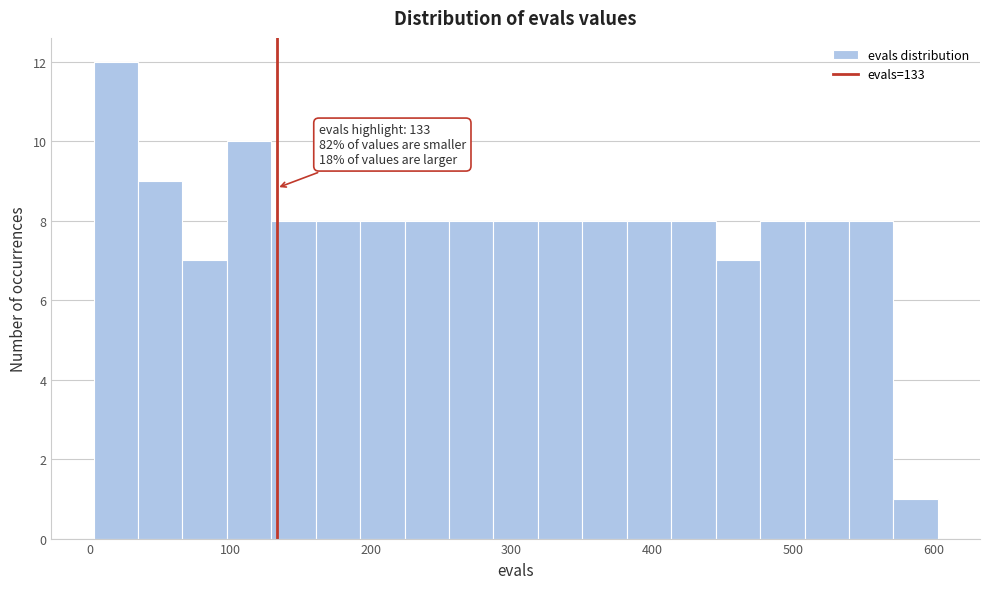

Around what value on the x-axis is the tallest bar? Give the approximate position of its centre, as read against the axis.

20